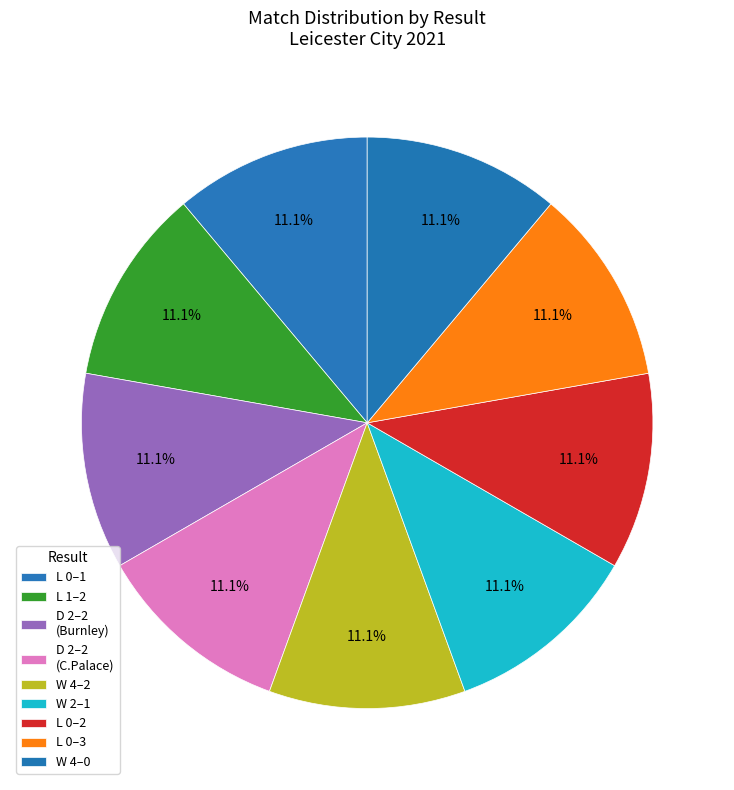

How many segments does this pie chart have?

9